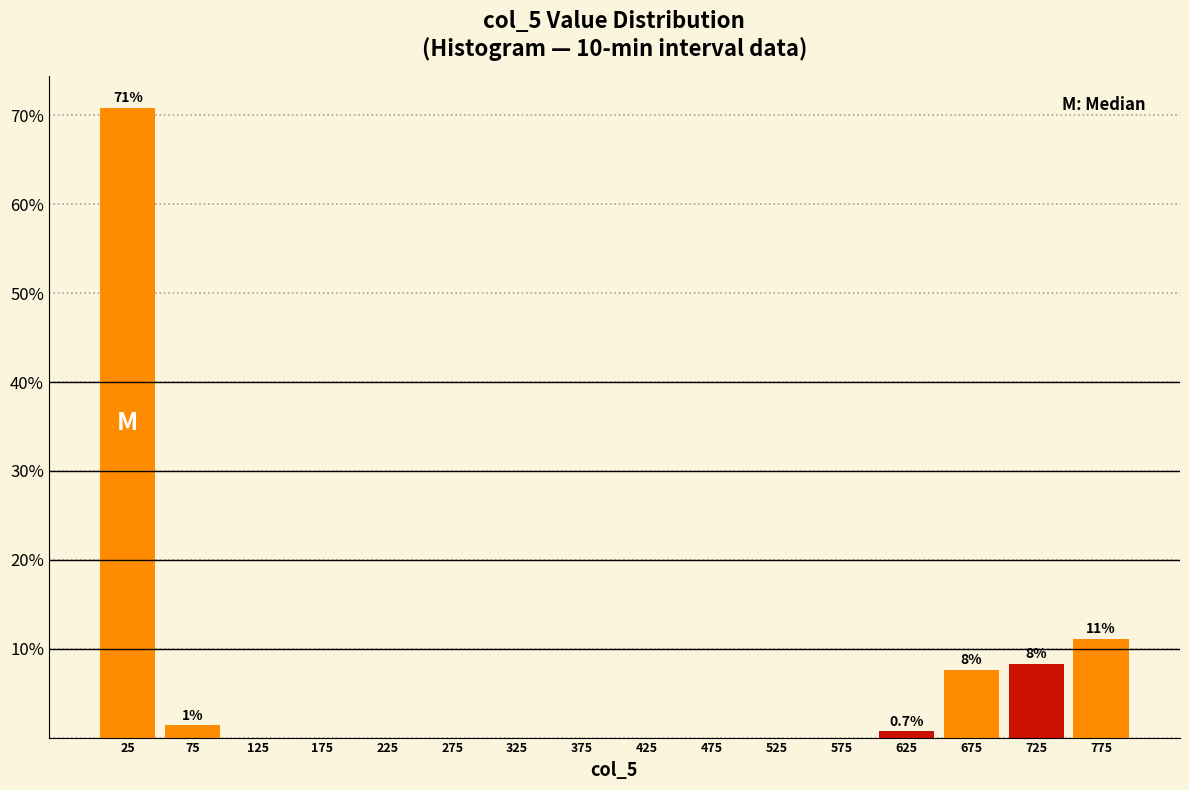

Which range on the x-axis has the tallest bar?

0 to 50